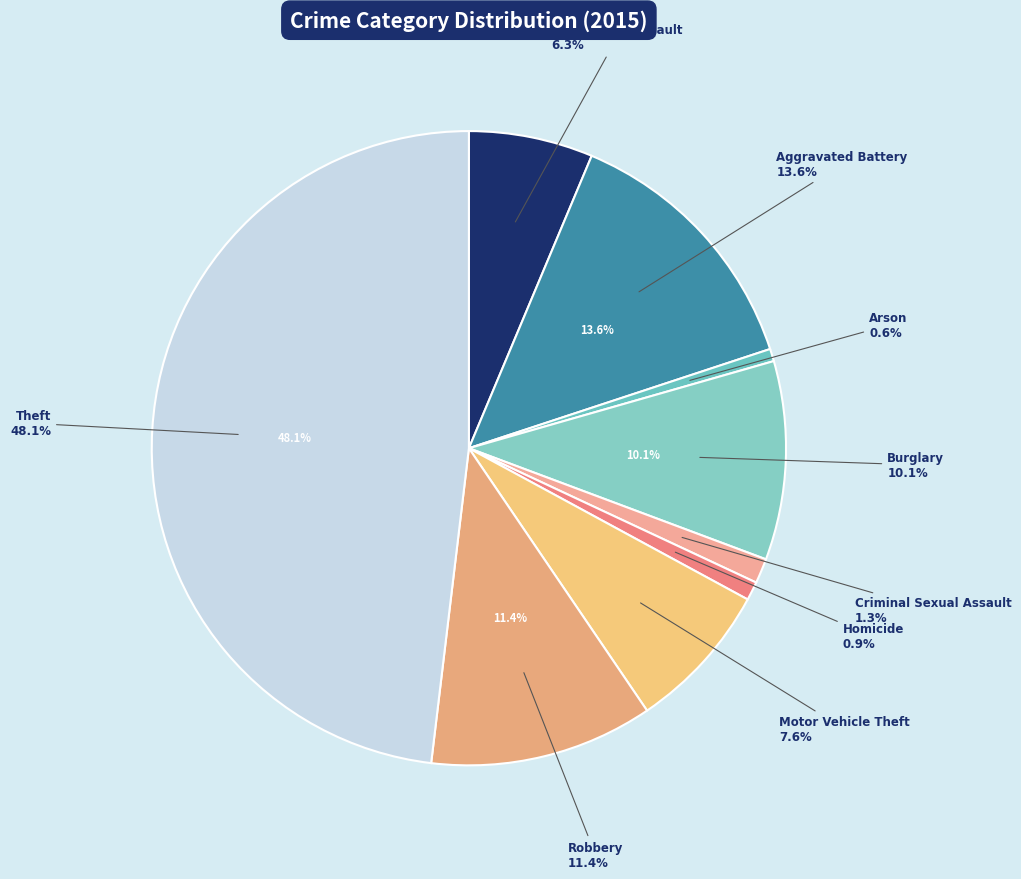

Rank the categories by value from highest to lowest.

Theft, Aggravated Battery, Robbery, Burglary, Motor Vehicle Theft, Aggravated Assault, Criminal Sexual Assault, Homicide, Arson